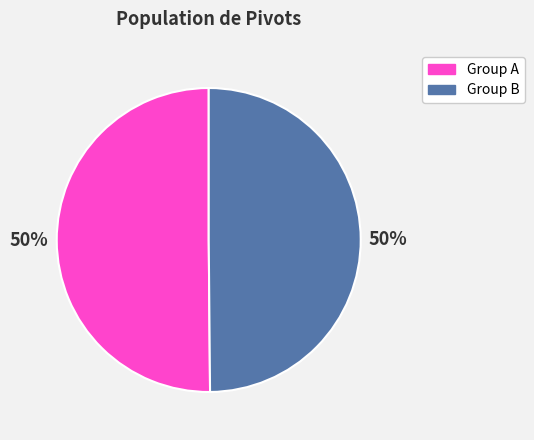

Approximately how many times larger is the value at Group B compared to Group A?

1.0